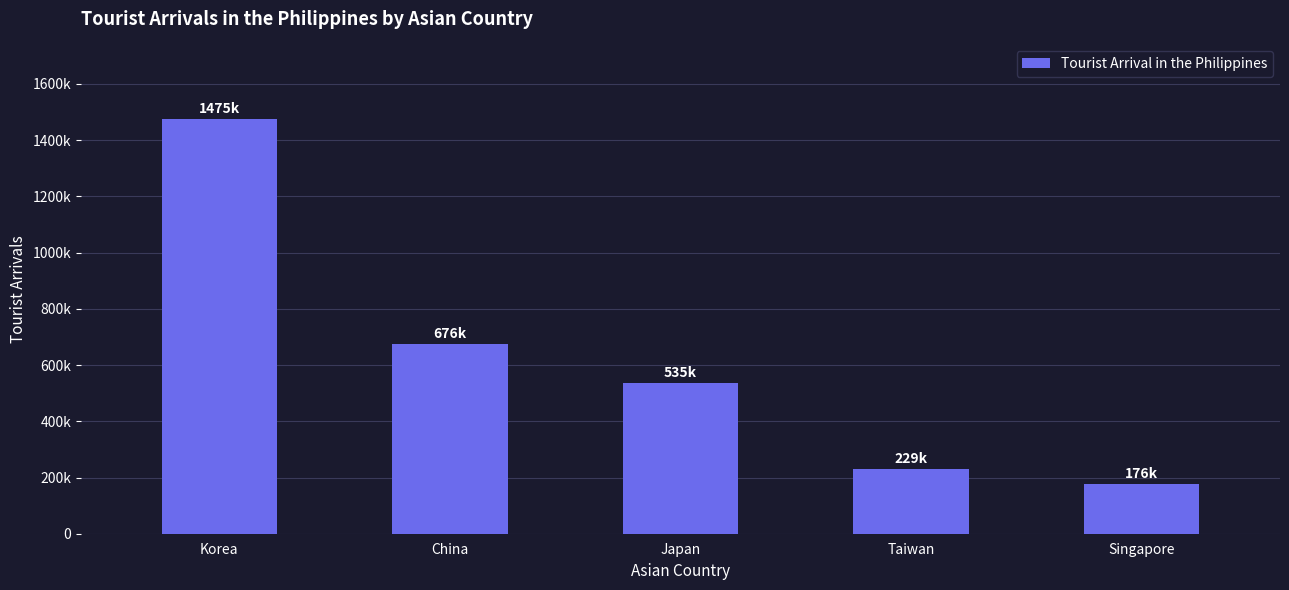

Does the chart contain any negative values?

No